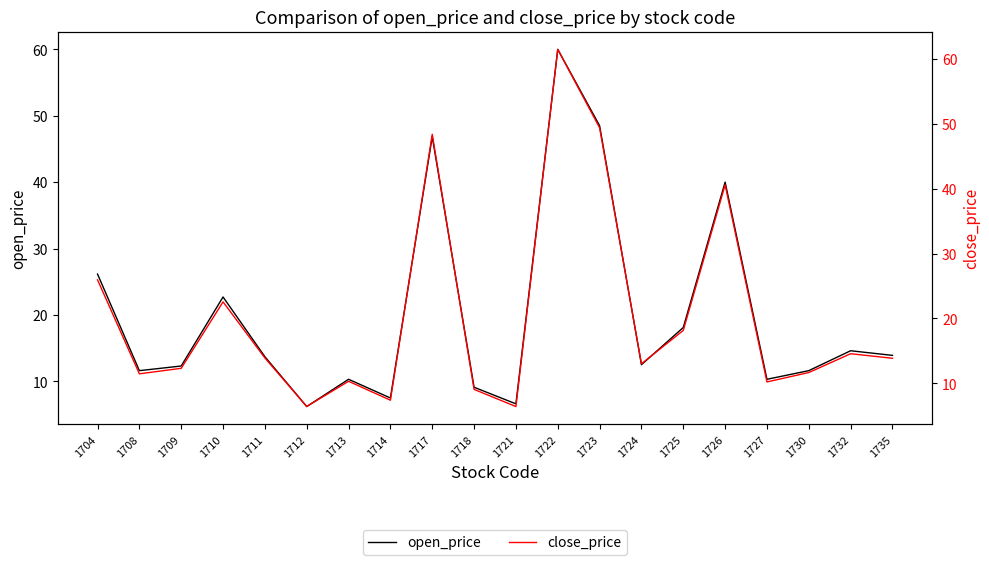

Reading right to left, extract all data points from this chart.

open_price: 1735=13.9	1732=14.6	1730=11.6	1727=10.3	1726=40.0	1725=18.1	1724=12.5	1723=48.5	1722=60.0	1721=6.6	1718=9.1	1717=46.9	1714=7.5	1713=10.3	1712=6.2	1711=13.7	1710=22.7	1709=12.3	1708=11.6	1704=26.1
close_price: 1735=13.8	1732=14.6	1730=11.7	1727=10.2	1726=40.6	1725=18.1	1724=13.0	1723=49.4	1722=61.5	1721=6.4	1718=9.1	1717=48.4	1714=7.4	1713=10.3	1712=6.4	1711=13.9	1710=22.6	1709=12.3	1708=11.4	1704=25.9